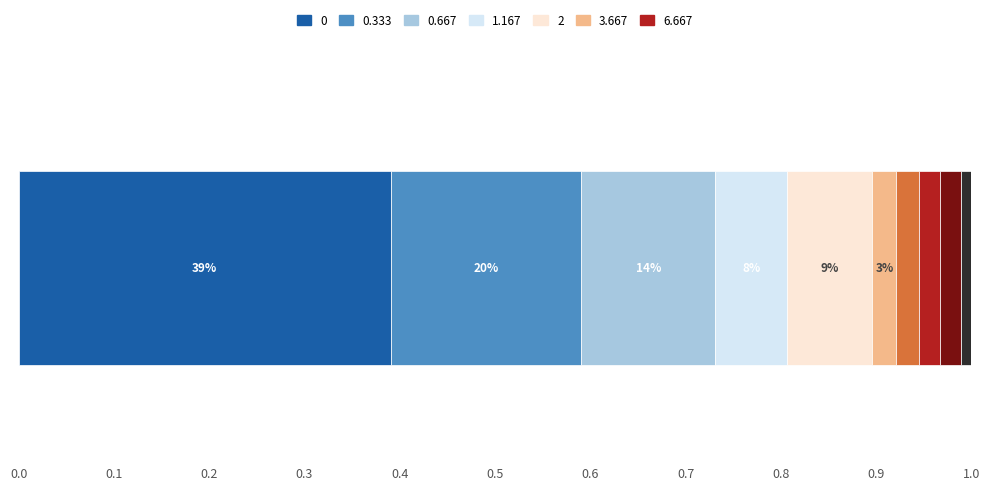

Are the bars grouped side by side (vs. stacked)?

No